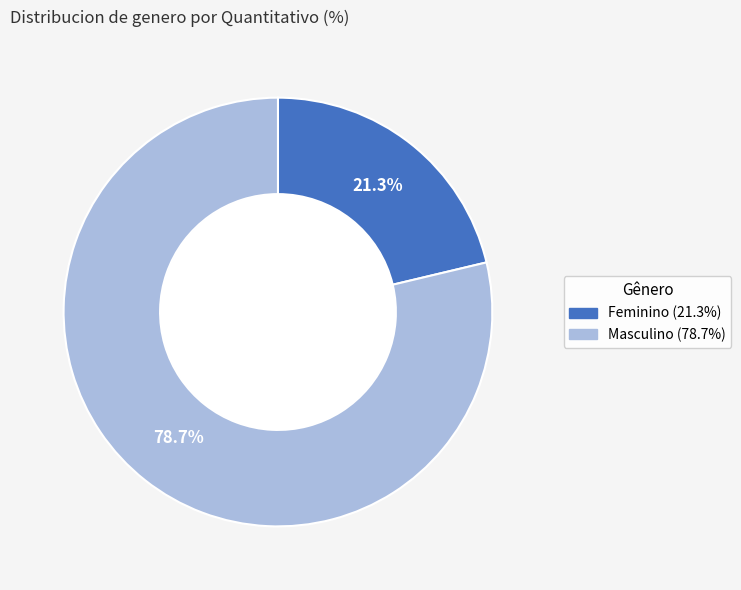

To the nearest percent, what portion does Feminino represent?

21%